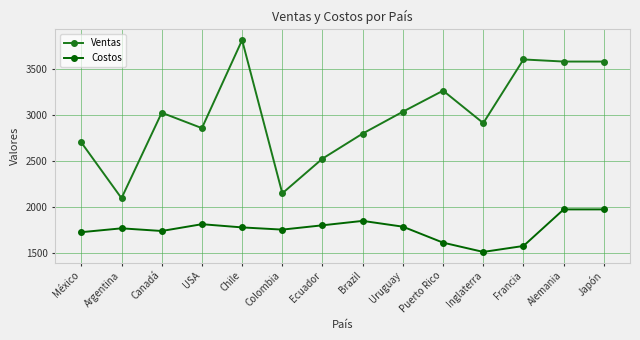

Which series has the largest range (max minus min)?

Ventas